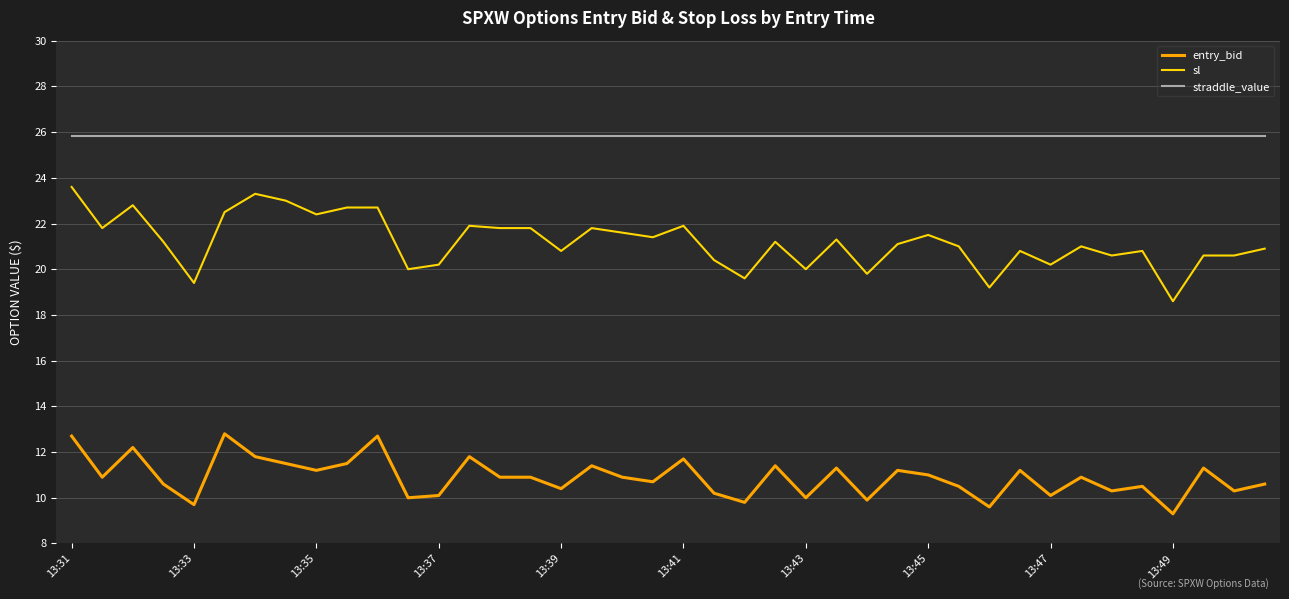

True or false: sl and entry_bid intersect in this chart.

False